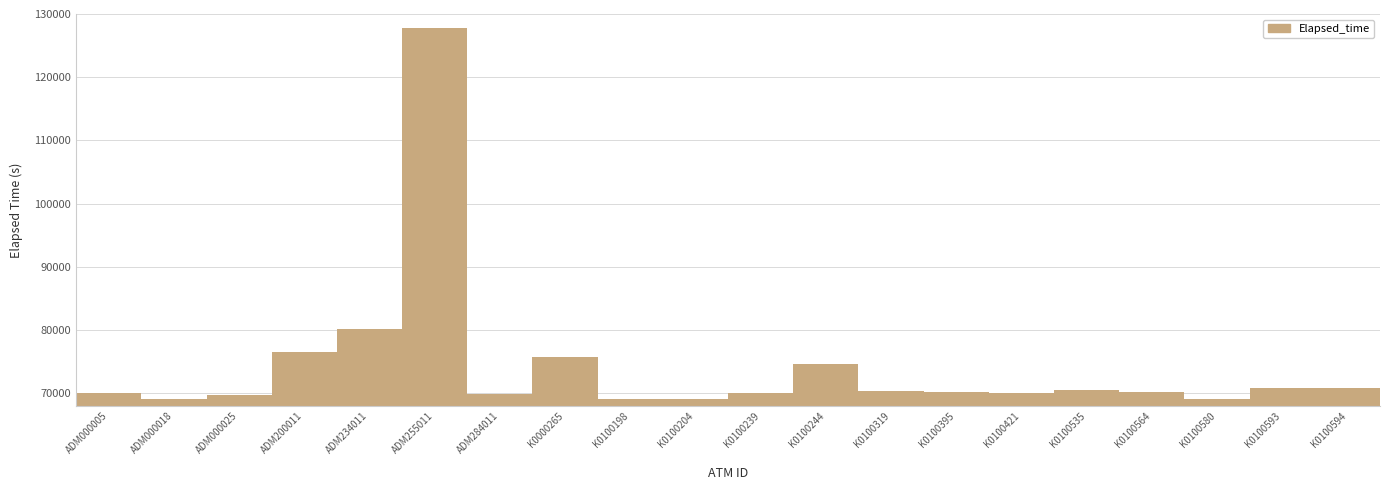

Is it true that the value at K0100421 is 70121?

True